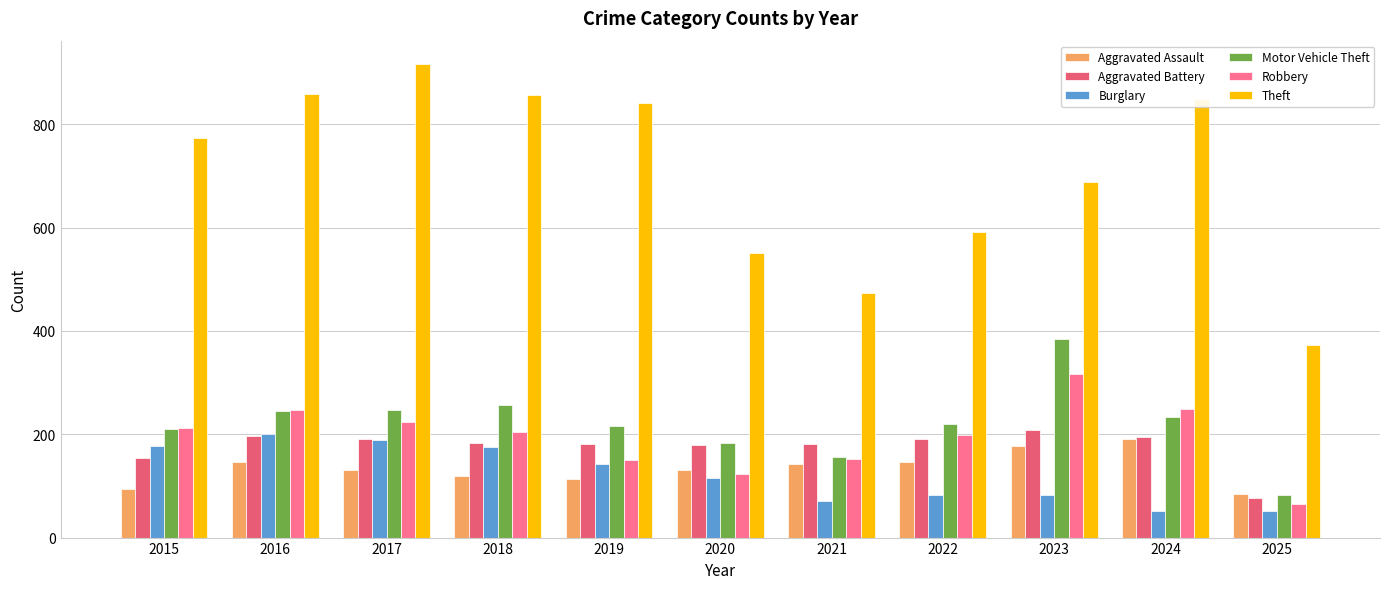

The Aggravated Assault series shows 135 at 2015. True or false?

False